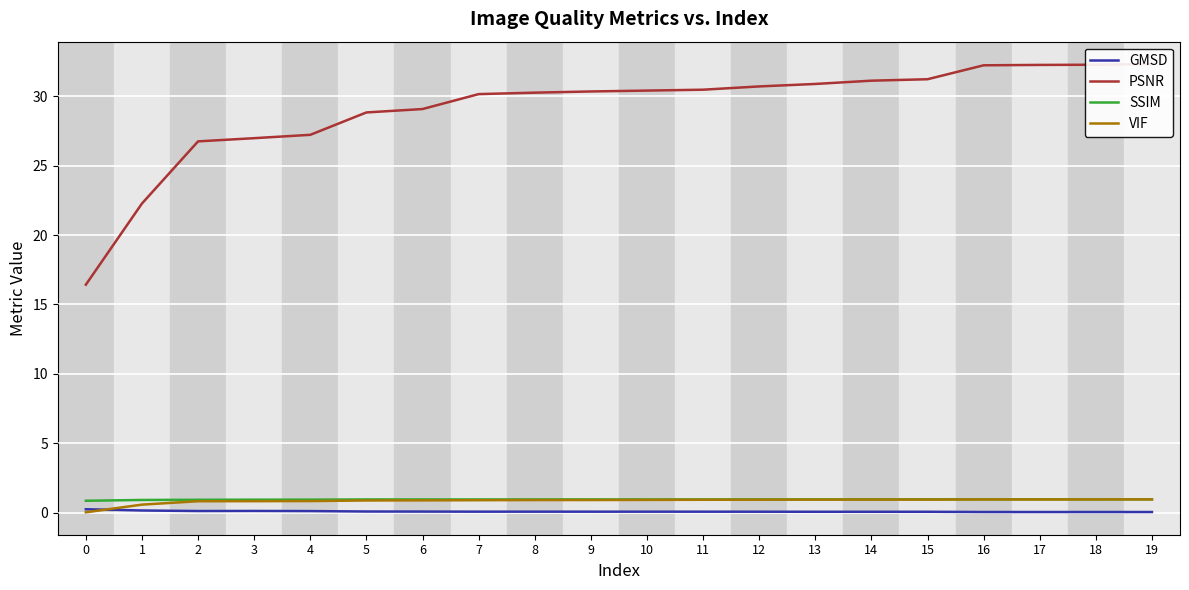

What is the value of the VIF point at the 8th from the left?

0.9